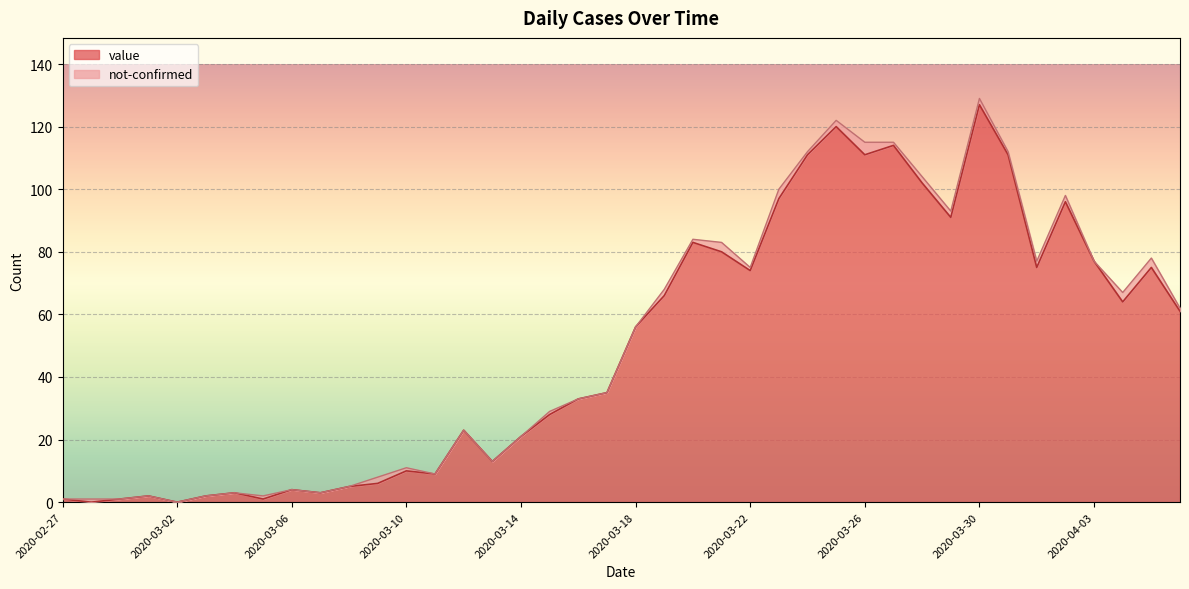

Approximately how many times larger is the value at 2020-03-29 compared to 2020-03-25?

0.8